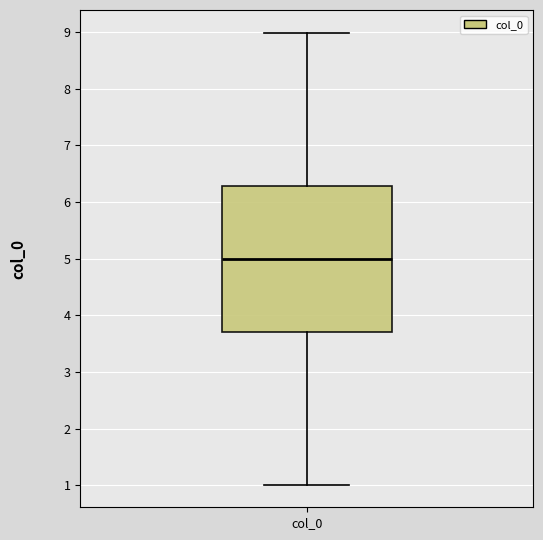

Transcribe this box plot: give where the median line is, the range the box spans, and where the two whiskers end, as read against the y-axis. The values are not printed on the chart, so give them approximately, as read against the axis.

median 5.0, box 3.7 to 6.3, whiskers 1.0 to 9.0